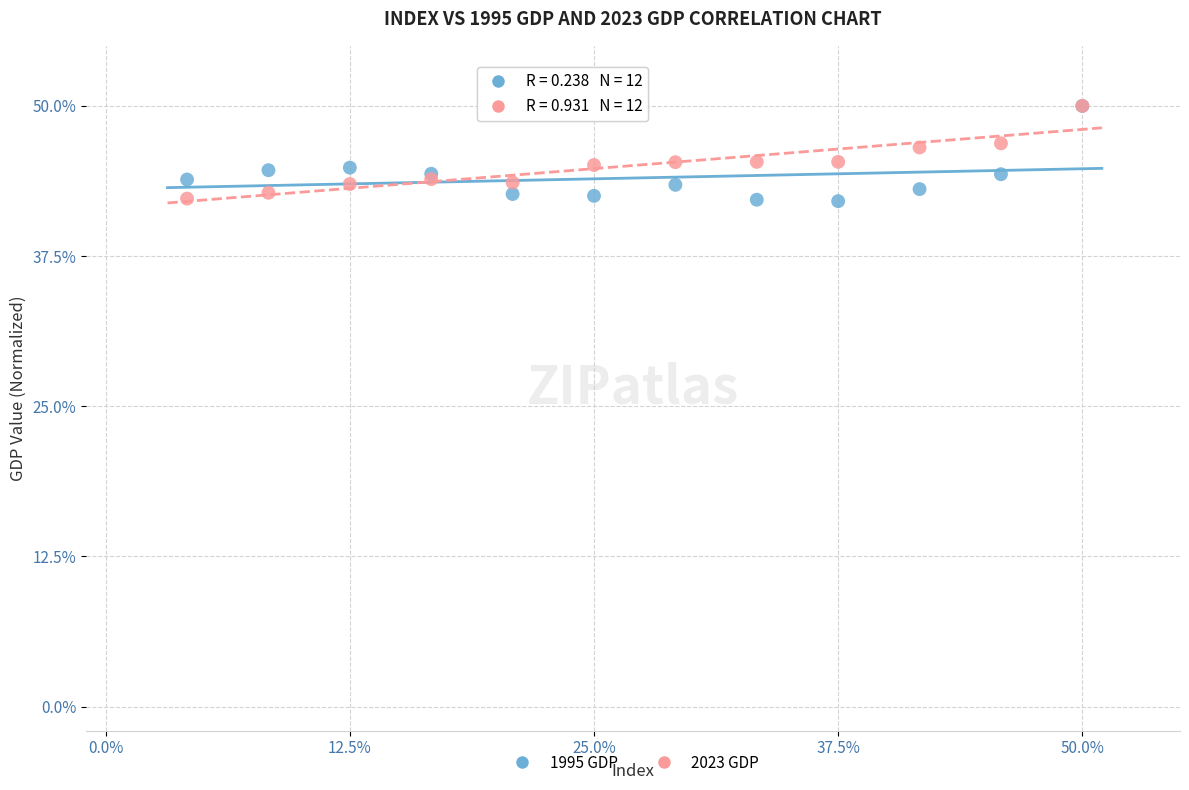

What are all the series names shown in the legend?

1995 GDP, 2023 GDP